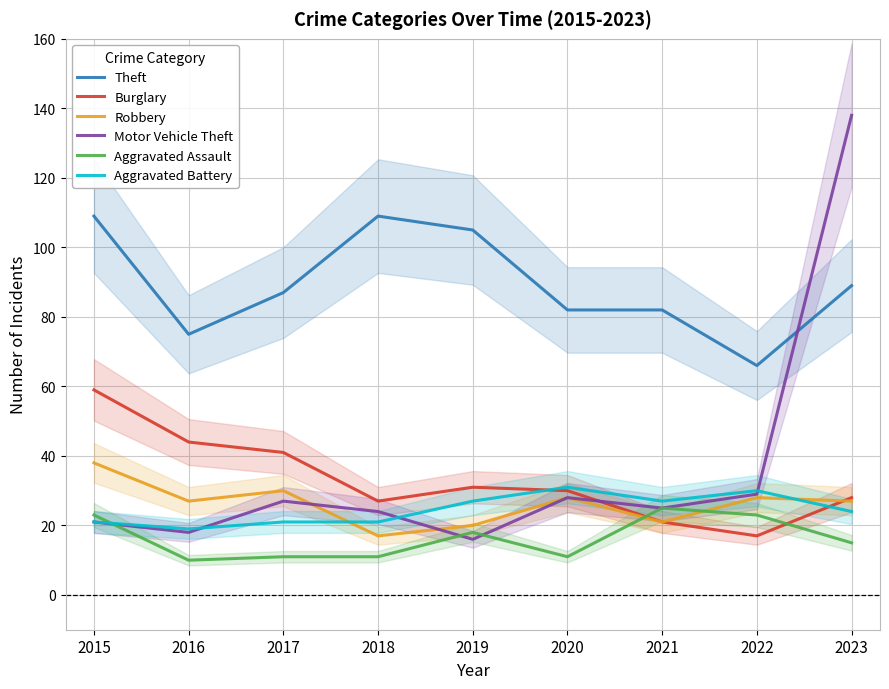

Reading left to right, list all the values displayed in this chart.

Theft: 2015=109	2016=75	2017=87	2018=109	2019=105	2020=82	2021=82	2022=66	2023=89
Burglary: 2015=59	2016=44	2017=41	2018=27	2019=31	2020=30	2021=21	2022=17	2023=28
Robbery: 2015=38	2016=27	2017=30	2018=17	2019=20	2020=28	2021=21	2022=28	2023=27
Motor Vehicle Theft: 2015=21	2016=18	2017=27	2018=24	2019=16	2020=28	2021=25	2022=29	2023=138
Aggravated Assault: 2015=23	2016=10	2017=11	2018=11	2019=18	2020=11	2021=25	2022=23	2023=15
Aggravated Battery: 2015=21	2016=19	2017=21	2018=21	2019=27	2020=31	2021=27	2022=30	2023=24